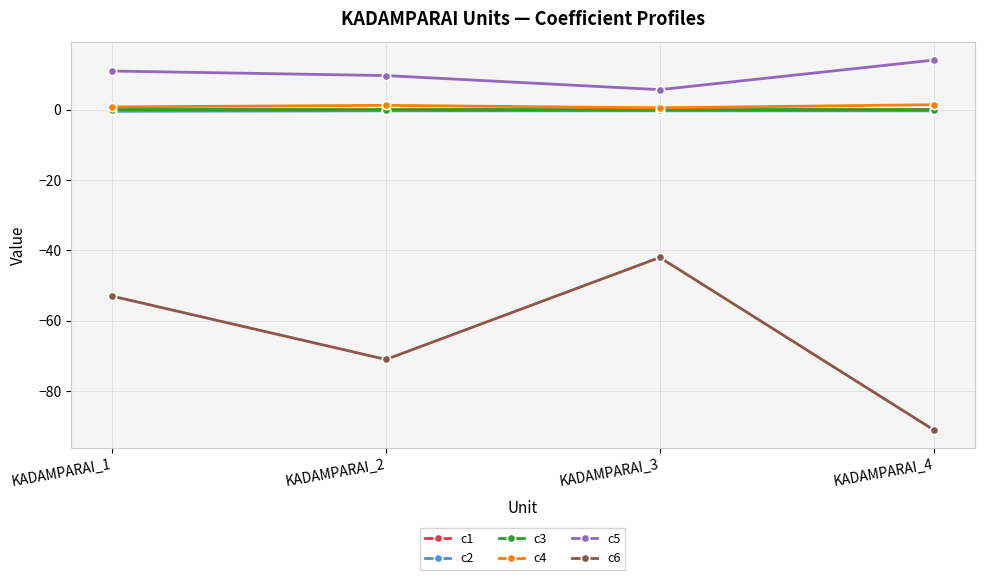

In c1, how many points are lower than both neighbors (excluding endpoints)?

1